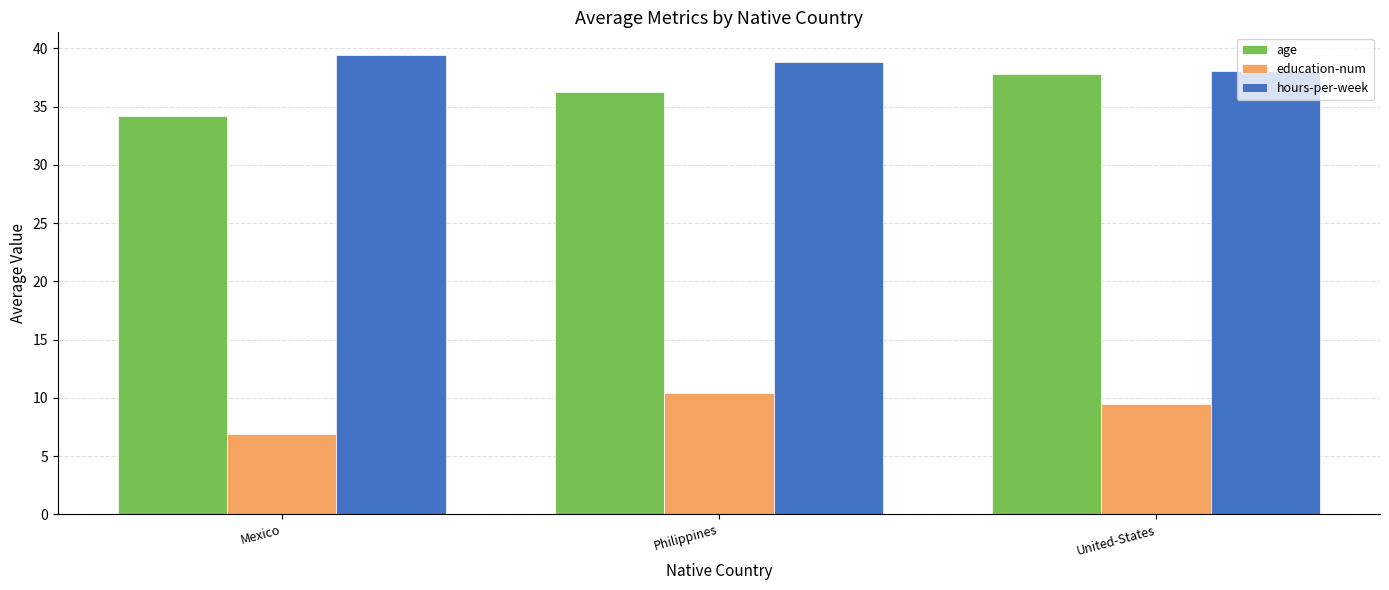

What is the value of the education-num bar at the 3rd from the left?

9.4